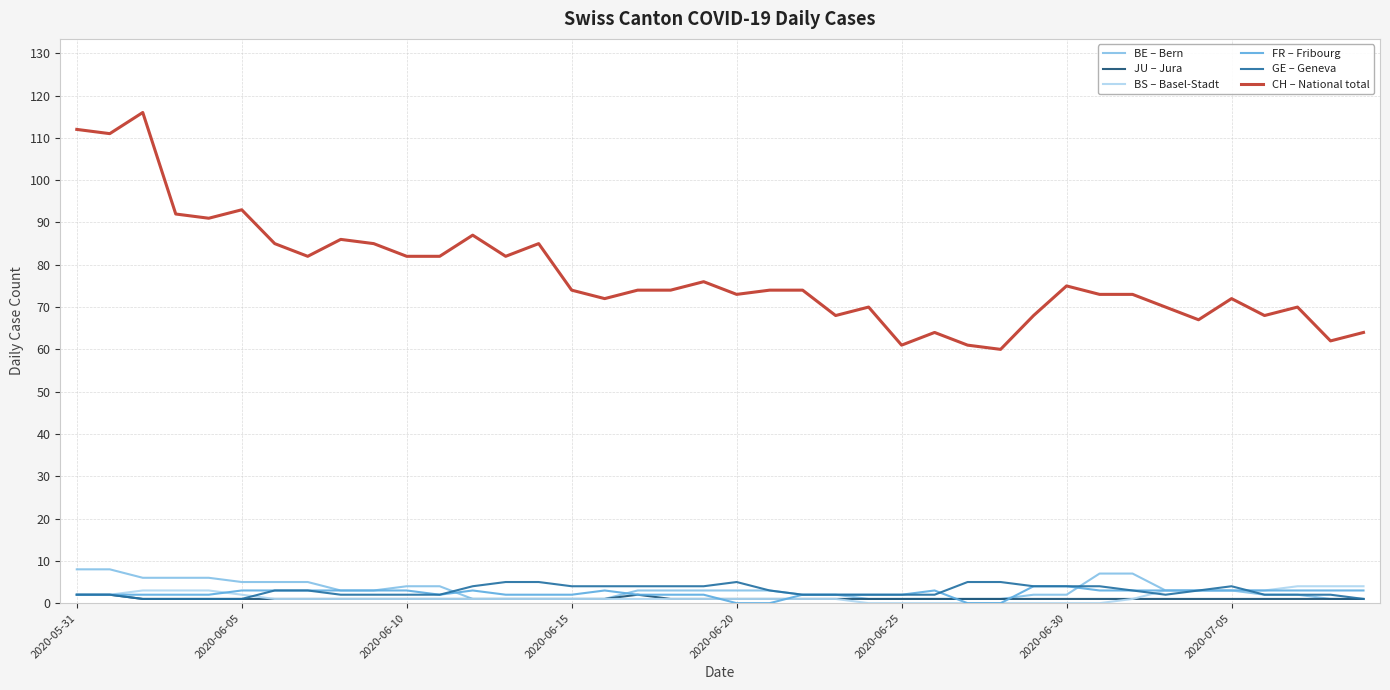

What is the greatest value displayed?

116